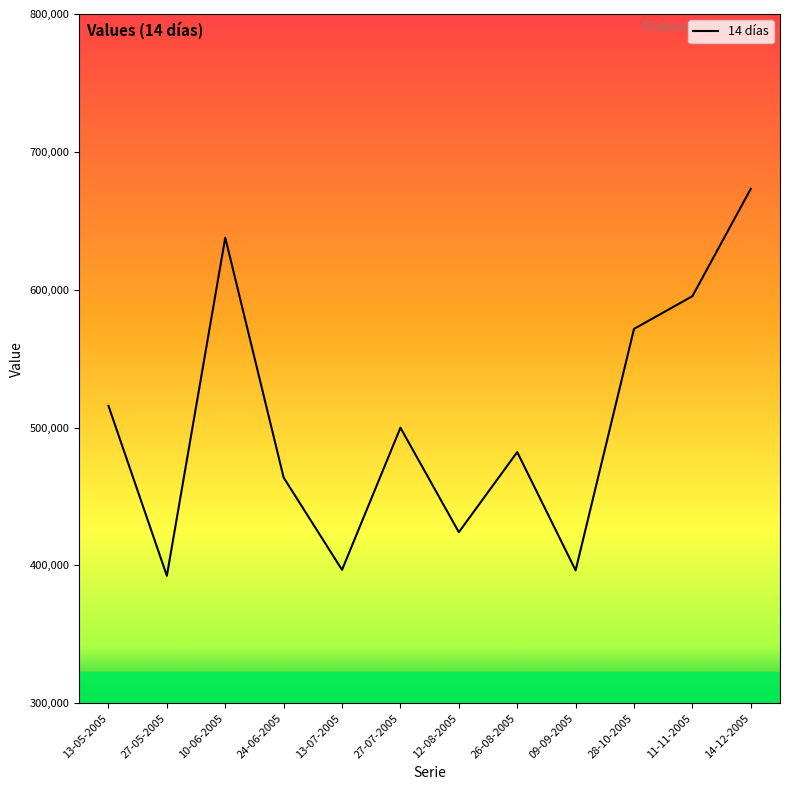

Is it true that the value at 10-06-2005 is 917913?

False